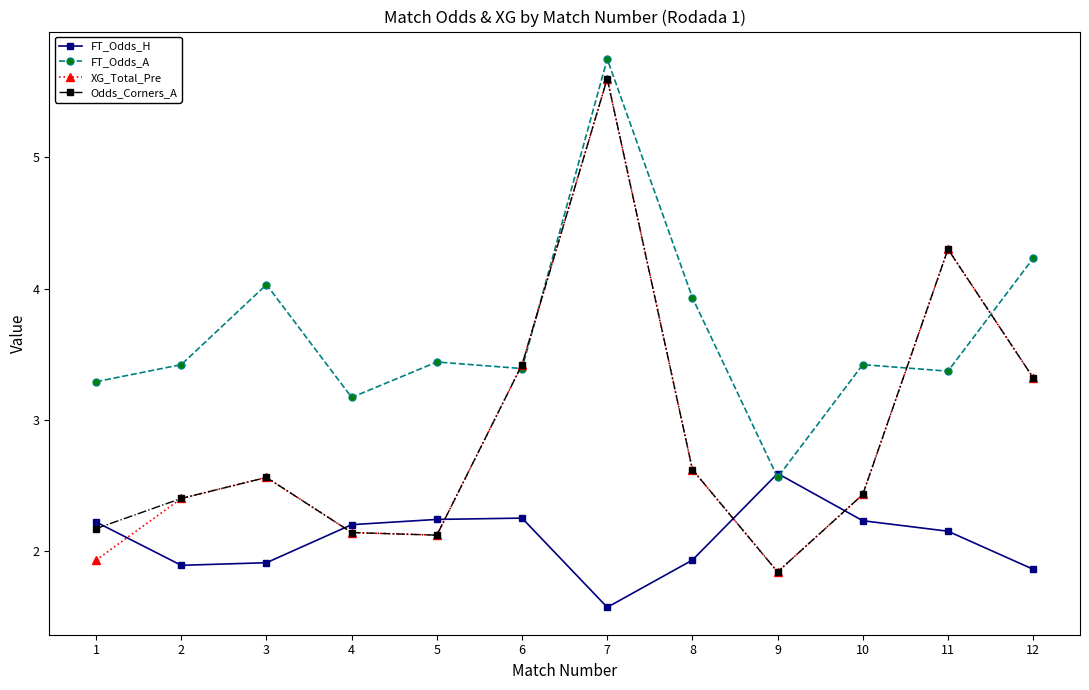

At how many categories does at least one series exceed 3?

11